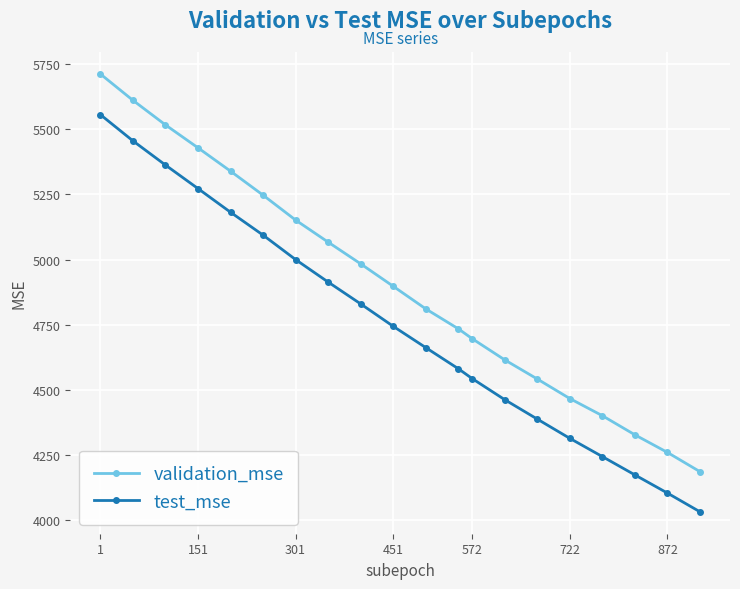

What is the average value of the validation_mse series?

4899.8